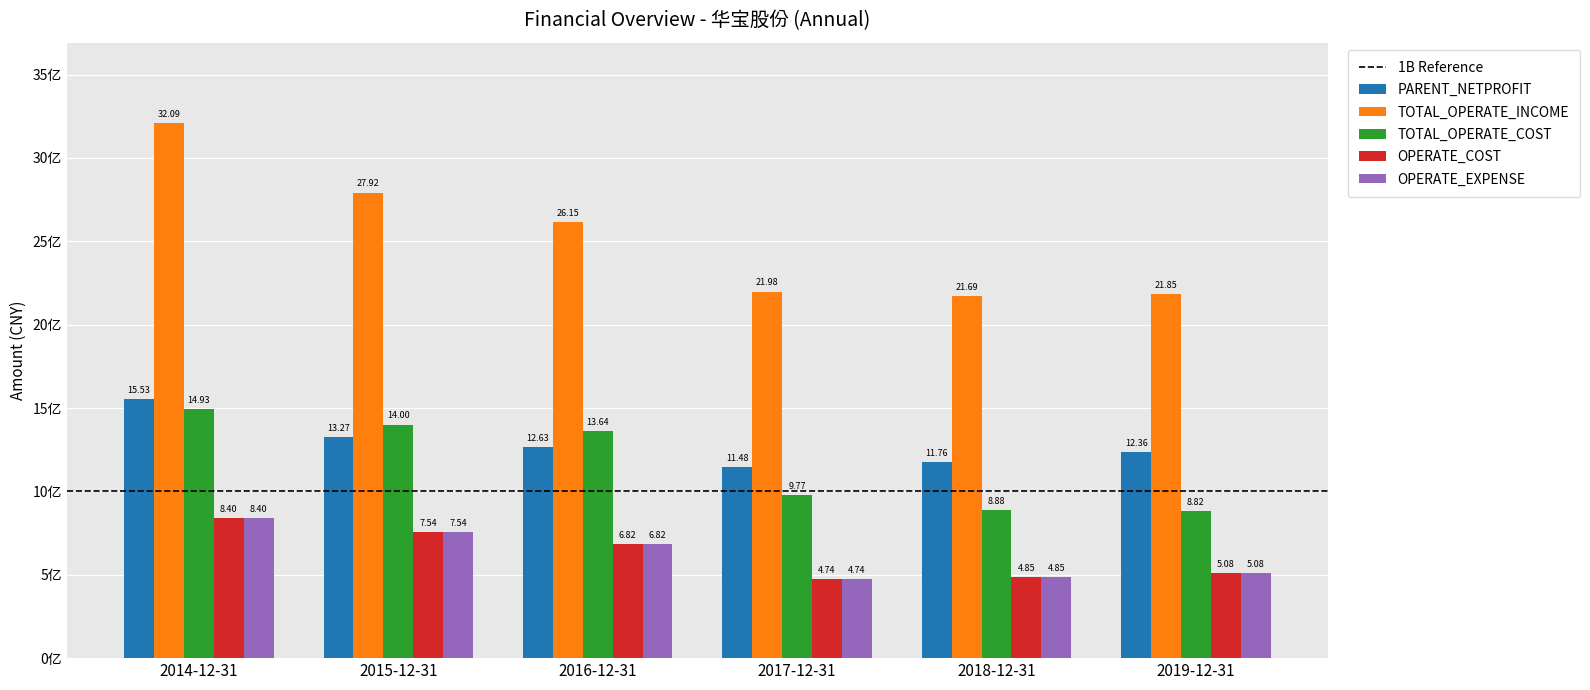

Does the chart contain stacked bars?

No